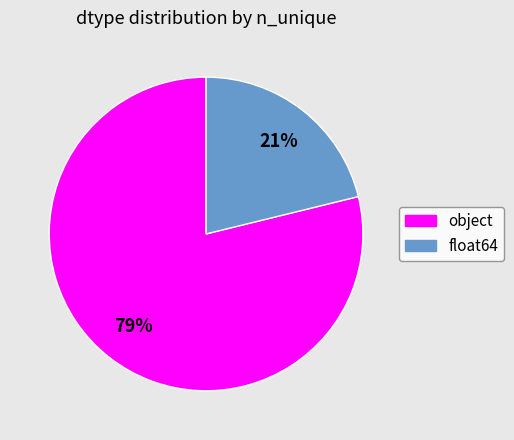

Is there a majority slice in this chart?

Yes